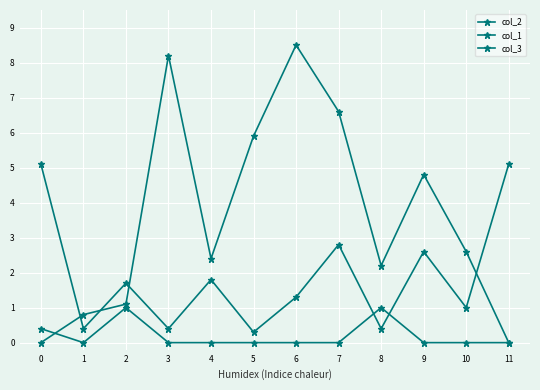

How many series are shown in this chart?

3